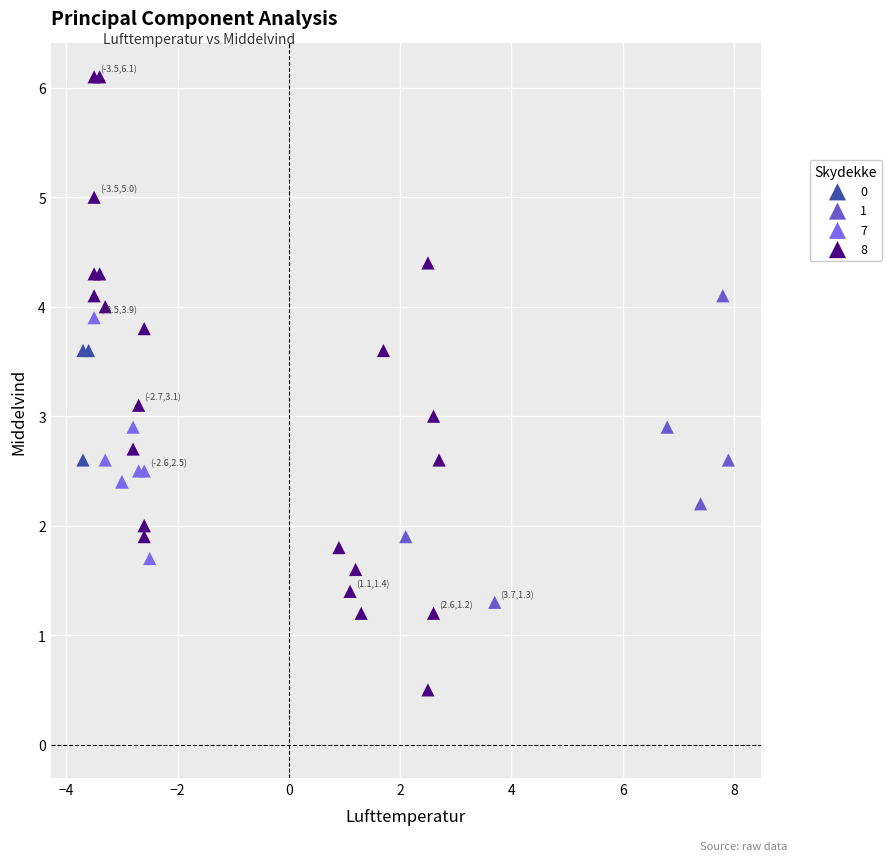

Which series reaches the maximum Y coordinate?

8